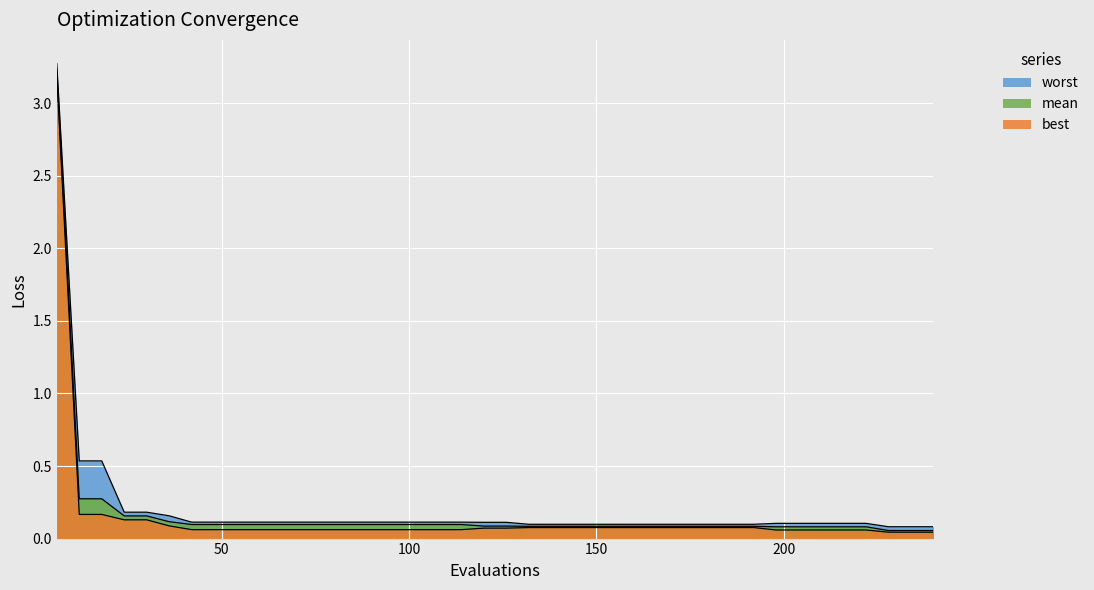

True or false: worst and best cross at least once.

False